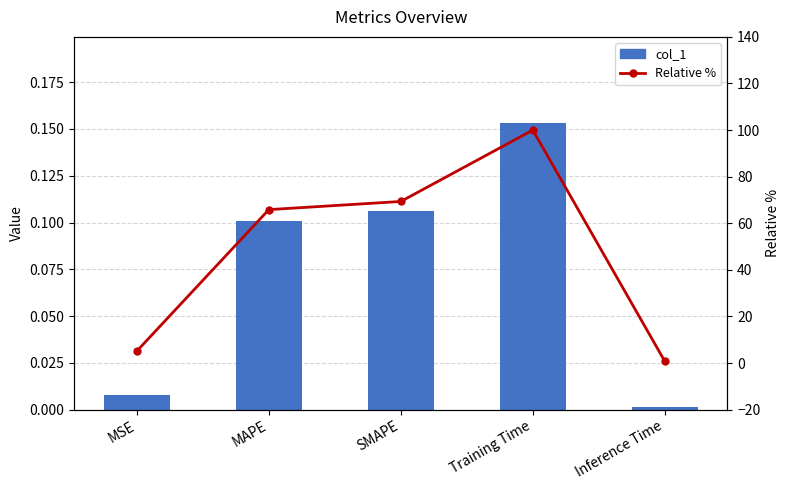

Between MAPE and MSE, which is larger?

MAPE